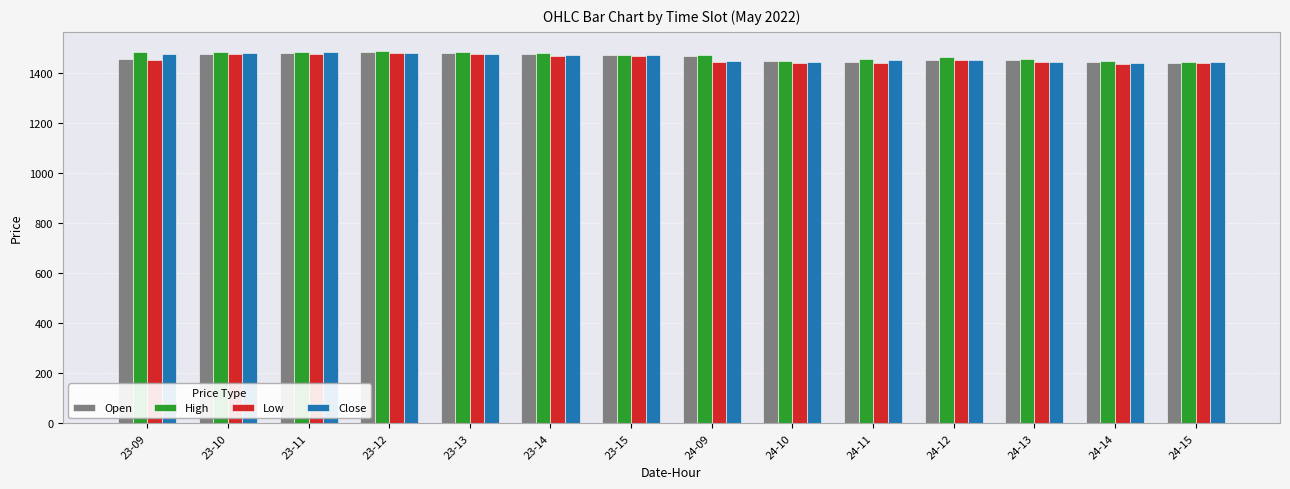

What is the maximum value shown in the chart?

1488.0